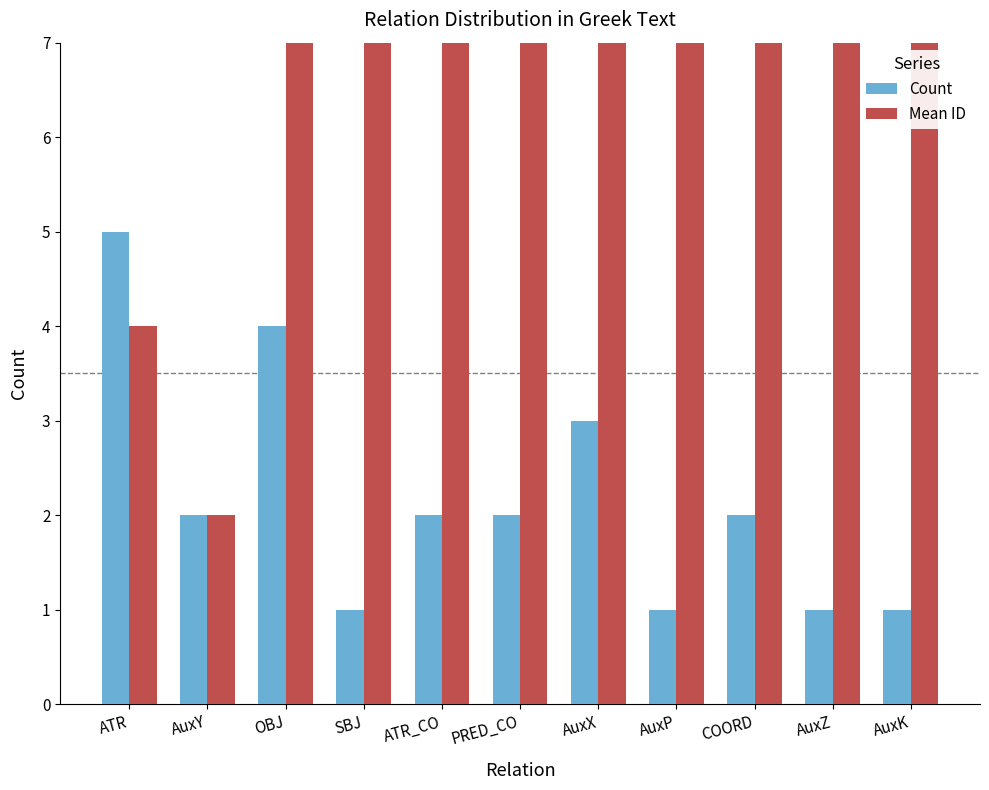

What is the label of the 7th bar from the right?

ATR_CO